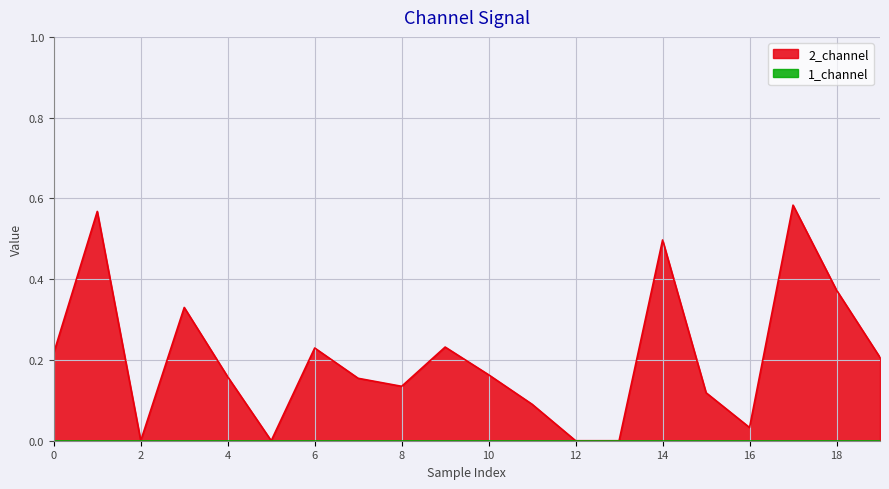

What is the value of the 18th point from the left?

0.6